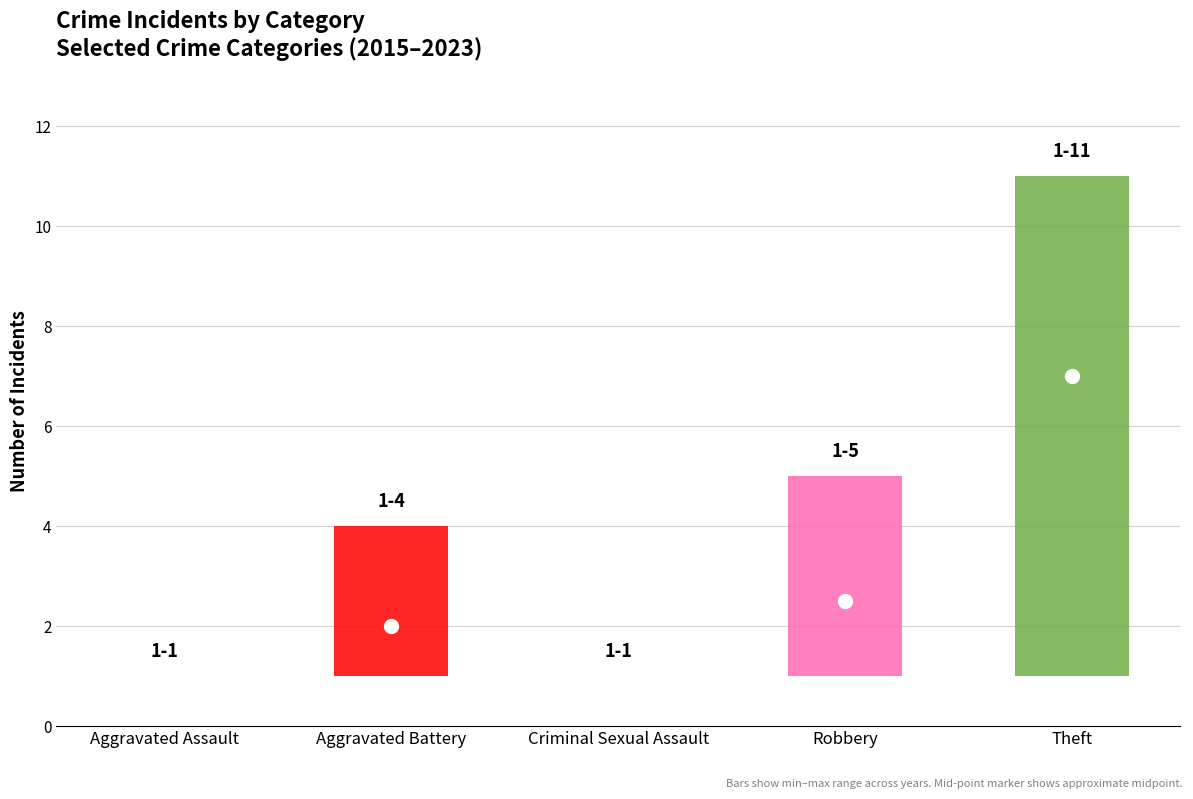

Are the bars grouped side by side (vs. stacked)?

Yes